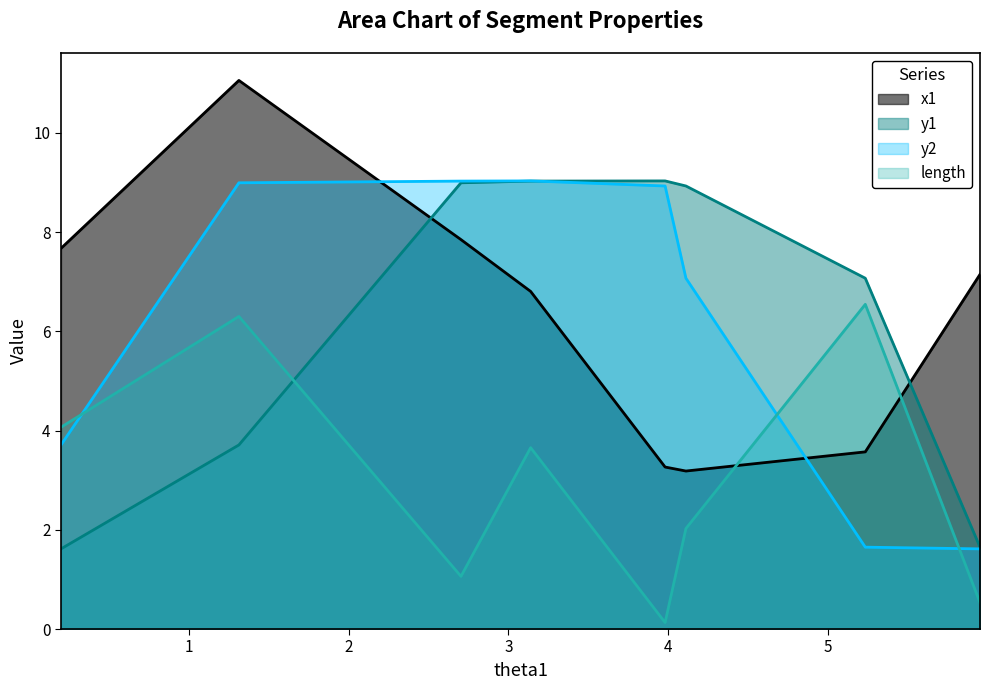

The value of y2 at 2.7032950862716163 is 9.0. True or false?

True